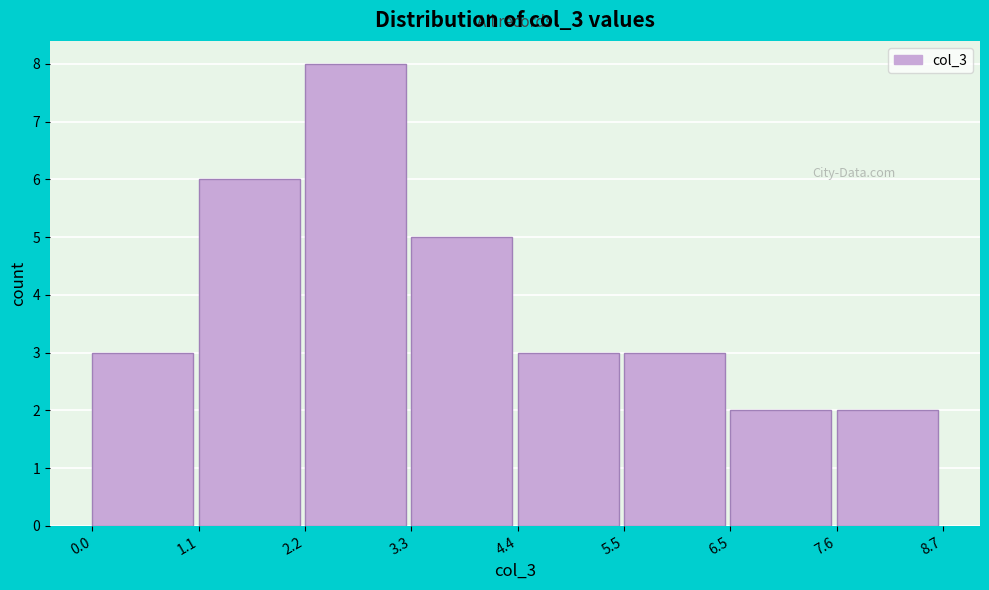

Over which range of the x-axis is the bar tallest?

2.2 to 3.3